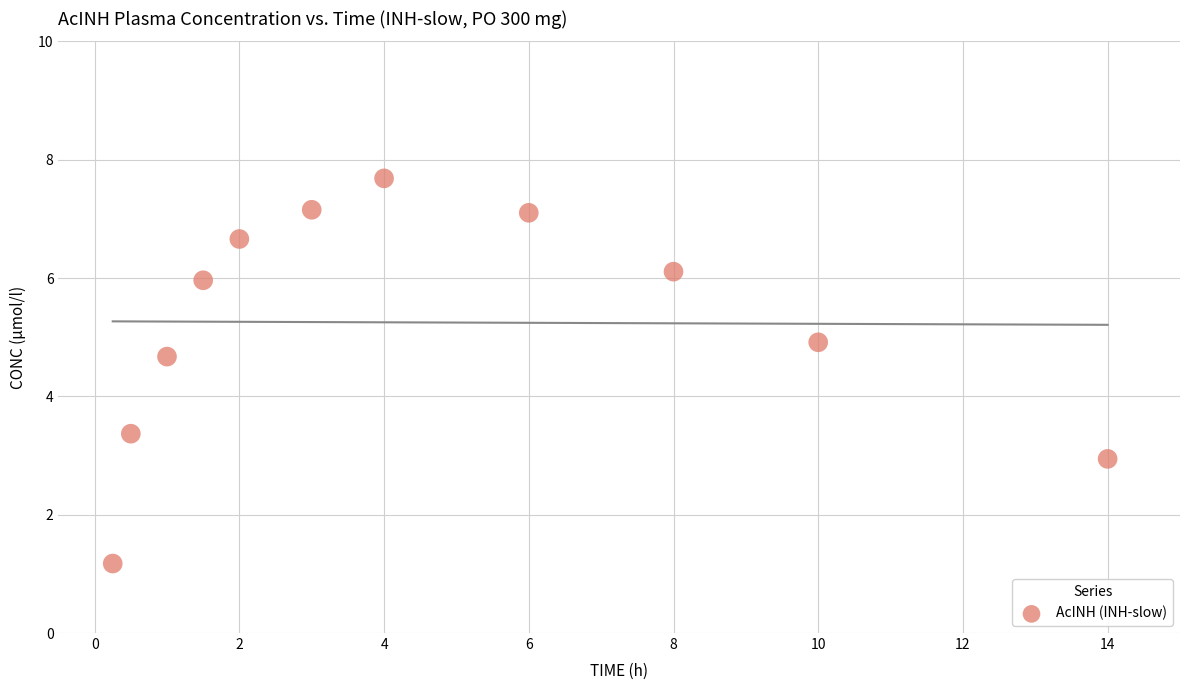

What is the range of Y values (max minus min)?

6.5